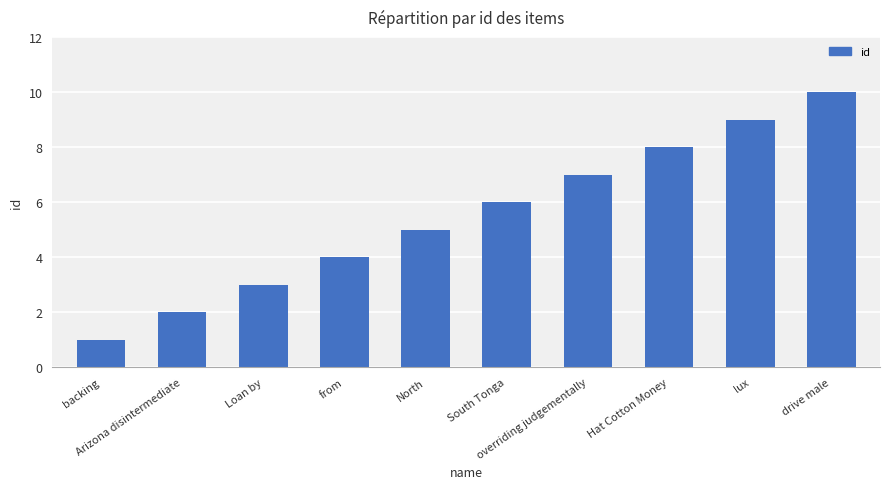

How many series are shown in this chart?

1